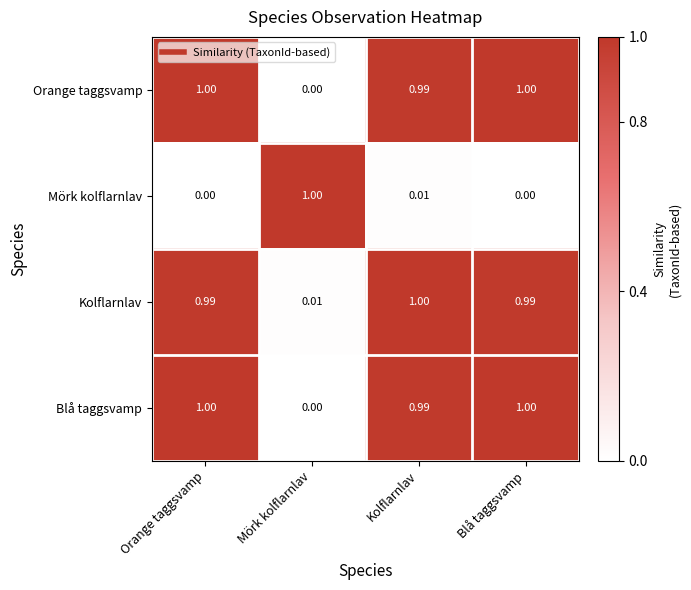

Is the value of Mörk kolflarnlav at Mörk kolflarnlav greater than the value of Kolflarnlav at Blå taggsvamp?

Yes